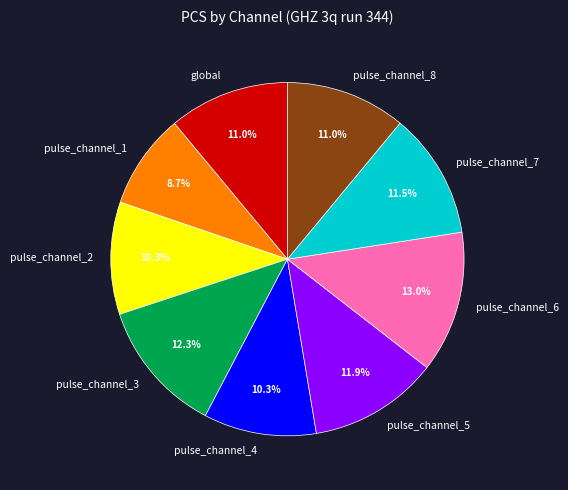

To the nearest percent, what is the difference between the largest and smallest slice percentages?

4%